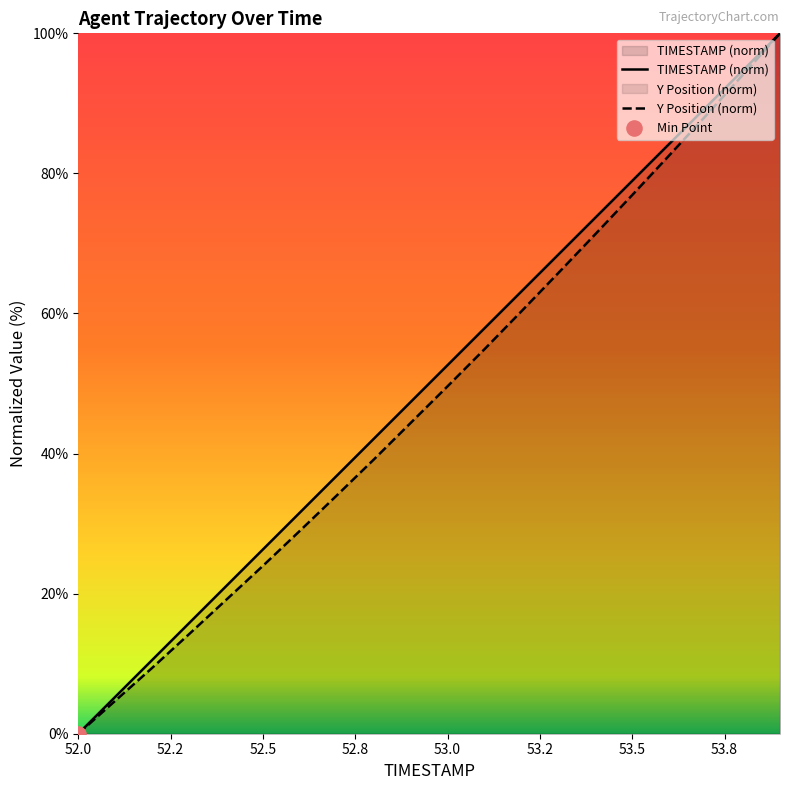

Which series has the largest Y range (max minus min)?

TIMESTAMP (norm)